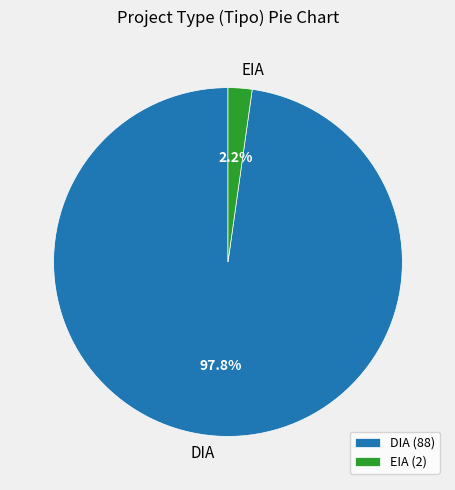

Between EIA and DIA, which is larger?

DIA